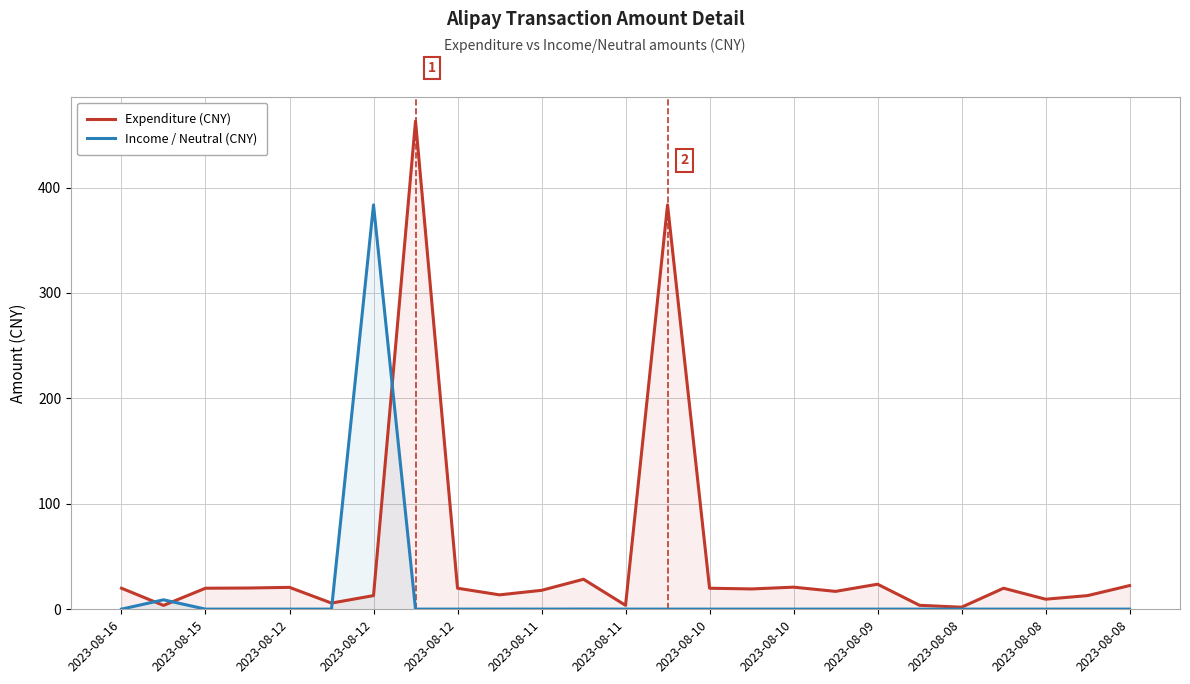

How many lines are shown in the chart?

2